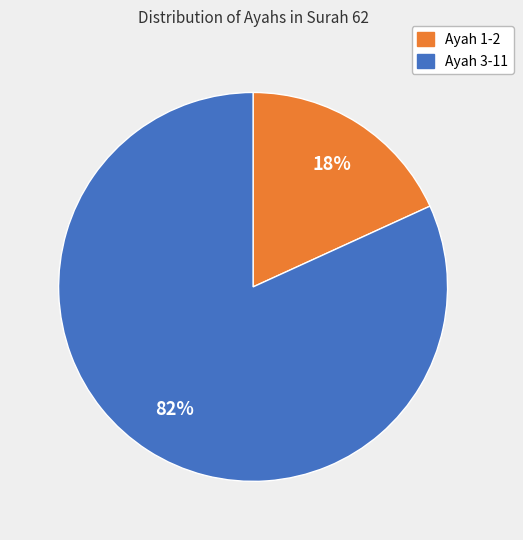

Does any single category account for the majority?

Yes